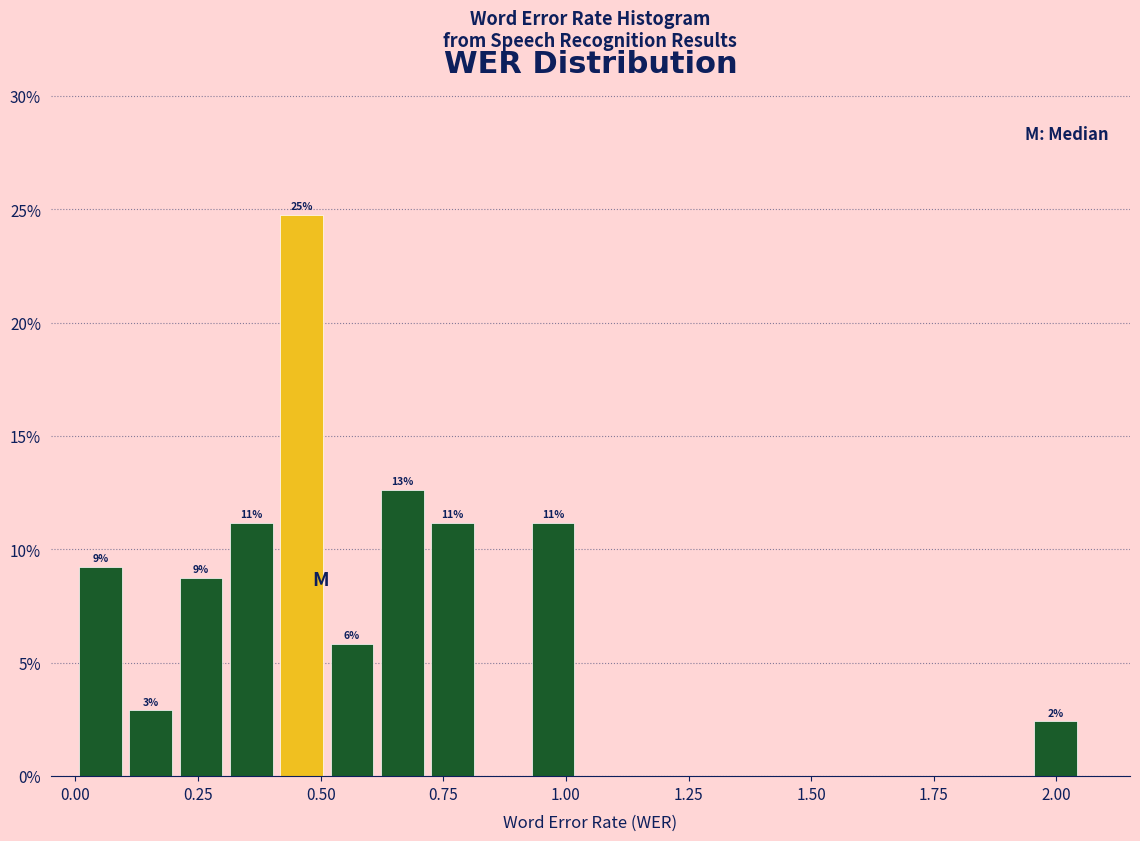

Around what value on the x-axis is the tallest bar? Give the approximate position of its centre, as read against the axis.

0.45